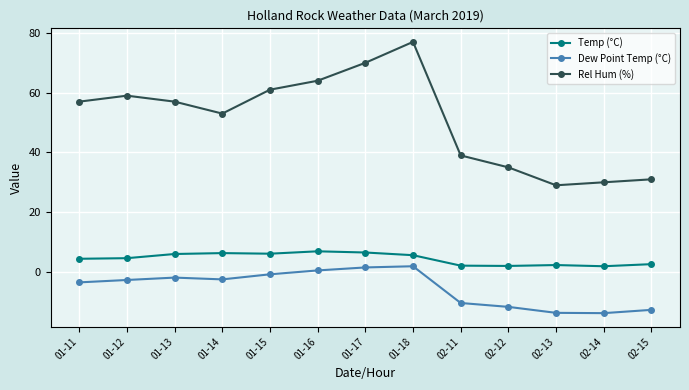

True or false: Dew Point Temp (°C) has more than 2 points higher than both neighbors.

False